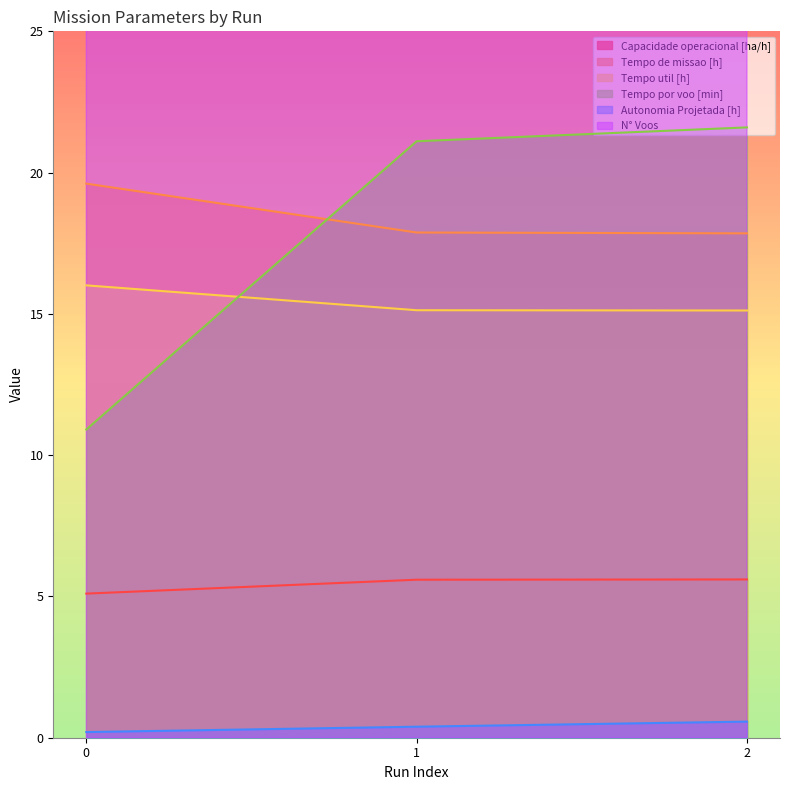

Reading left to right, what are all the values shown in this chart?

Capacidade operacional [ha/h]: 5.1	5.6	5.6
Tempo de missao [h]: 19.6	17.9	17.9
Tempo util [h]: 16.0	15.1	15.1
Tempo por voo [min]: 10.9	21.1	21.6
Autonomia Projetada [h]: 0.2	0.4	0.6
N° Voos: 88.0	43.0	42.0